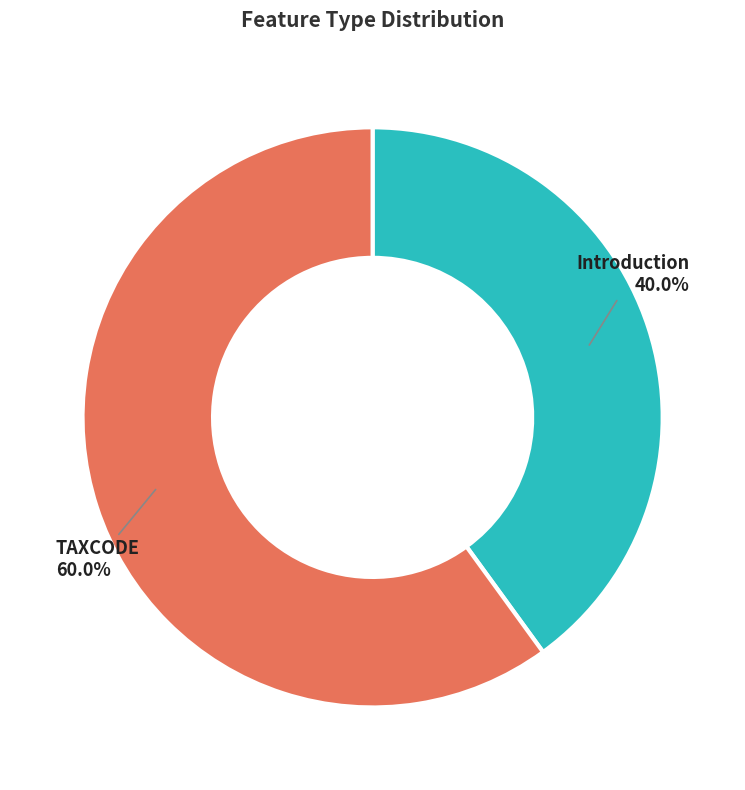

What percentage is the Introduction slice, to the nearest percent?

40%